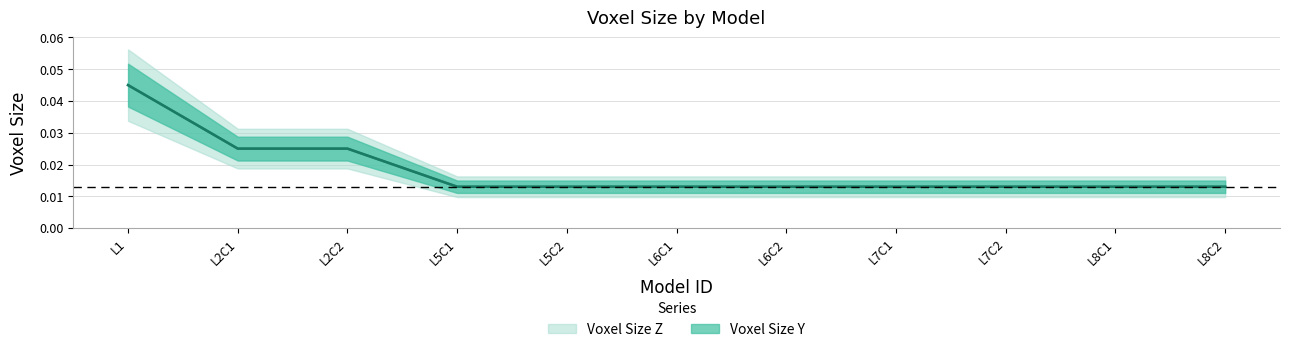

Which series has the largest range (max minus min)?

Voxel Size Y